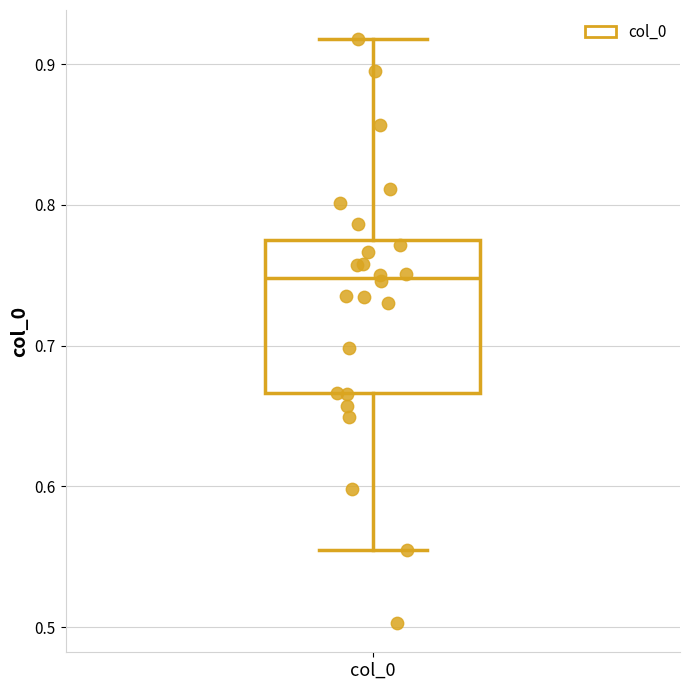

Transcribe this box plot: give where the median line is, the range the box spans, and where the two whiskers end, as read against the y-axis. The values are not printed on the chart, so give them approximately, as read against the axis.

median 0.75, box 0.67 to 0.78, whiskers 0.56 to 0.92